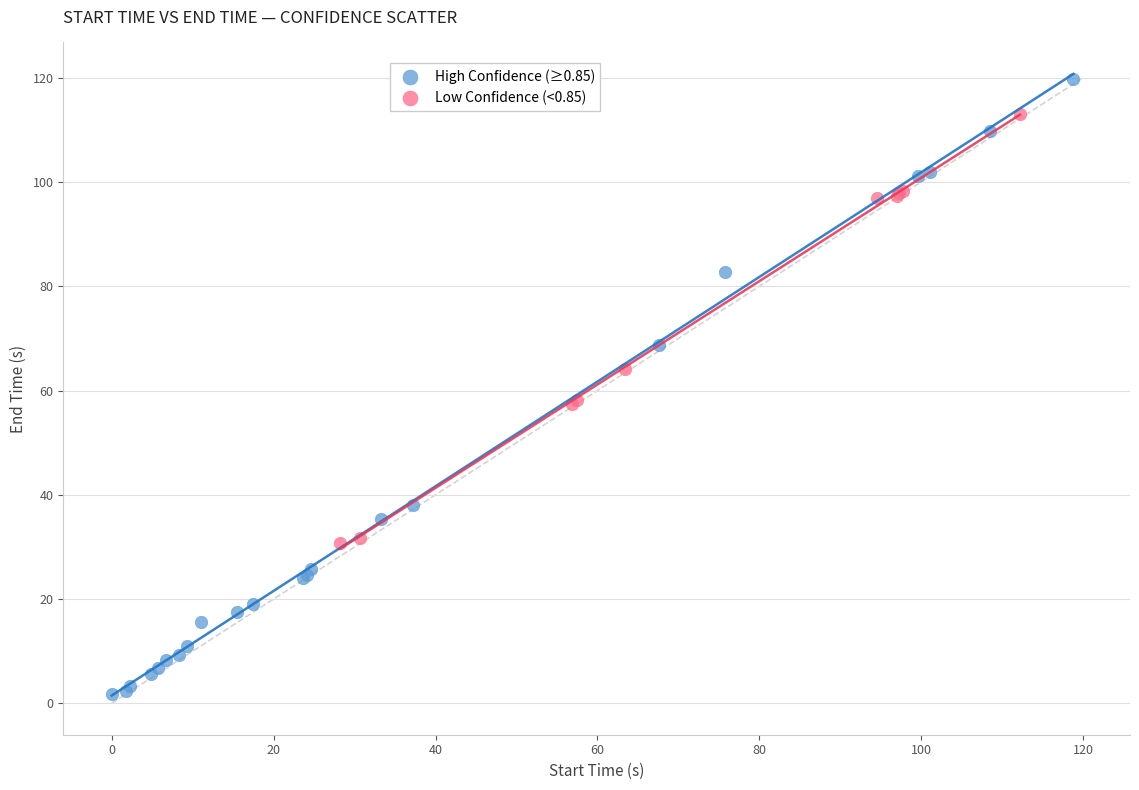

Which series contains the lowest Y value?

High Confidence (≥0.85)